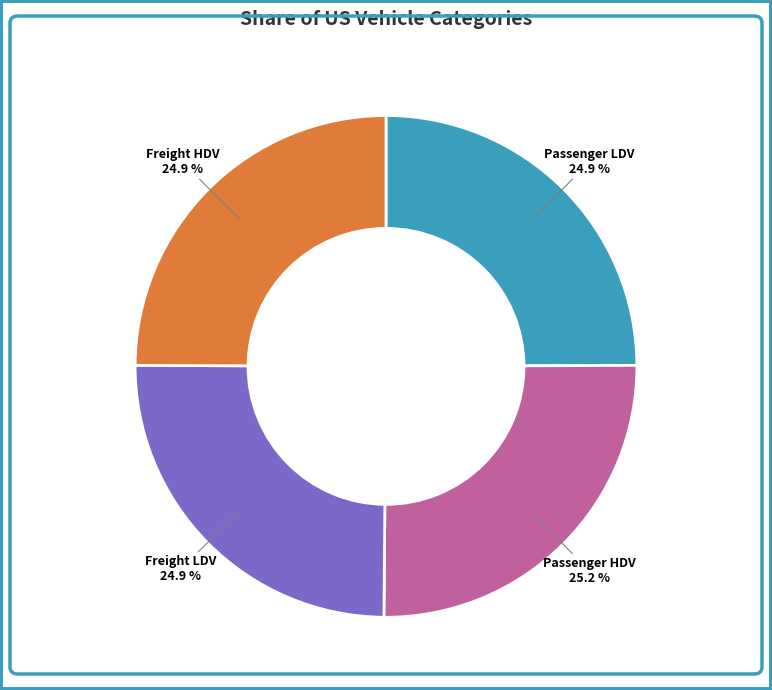

Is there any slice that represents more than half of the pie?

No